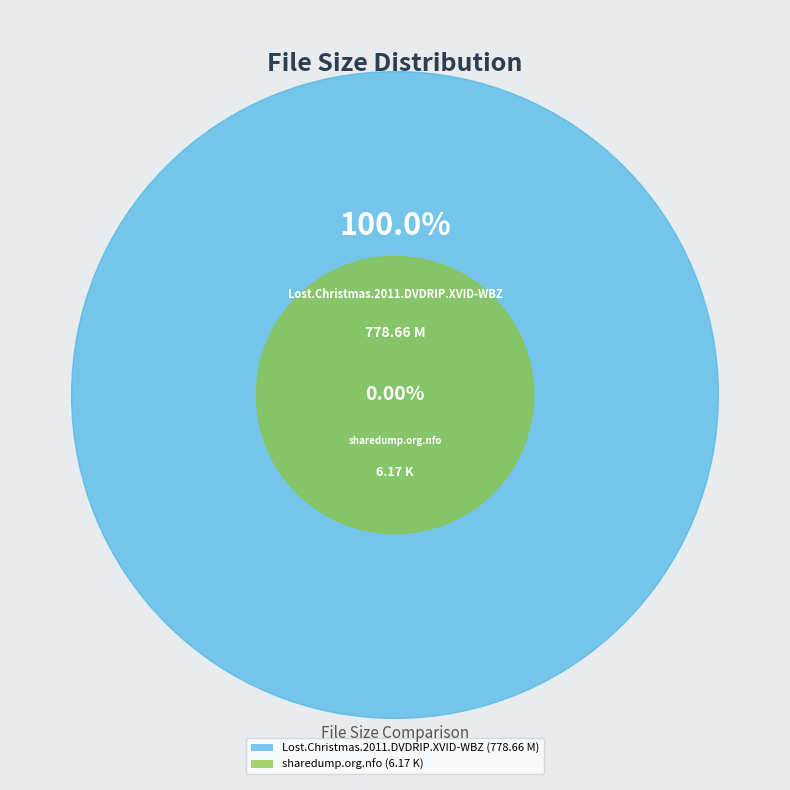

Which category has the biggest portion of the pie?

Lost.Christmas.2011.DVDRIP.XVID-WBZ